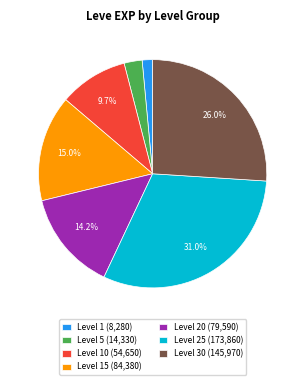

How many slices are in this pie chart?

7